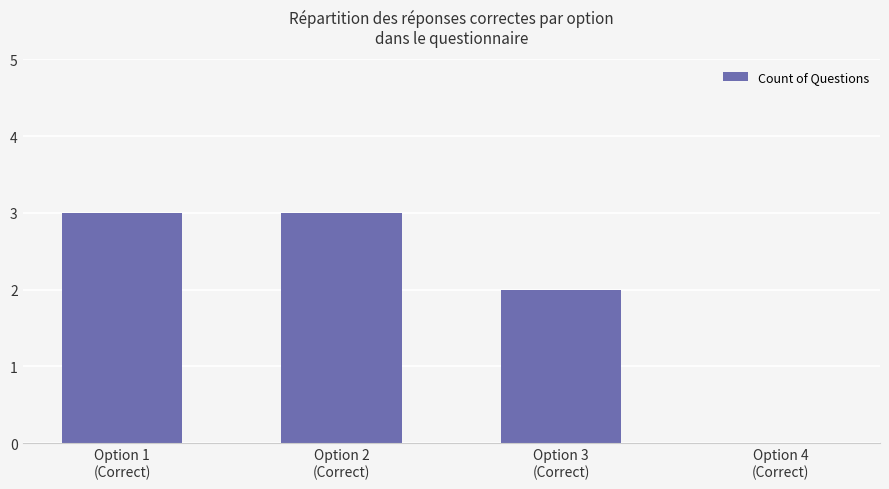

What is the greatest value displayed?

3